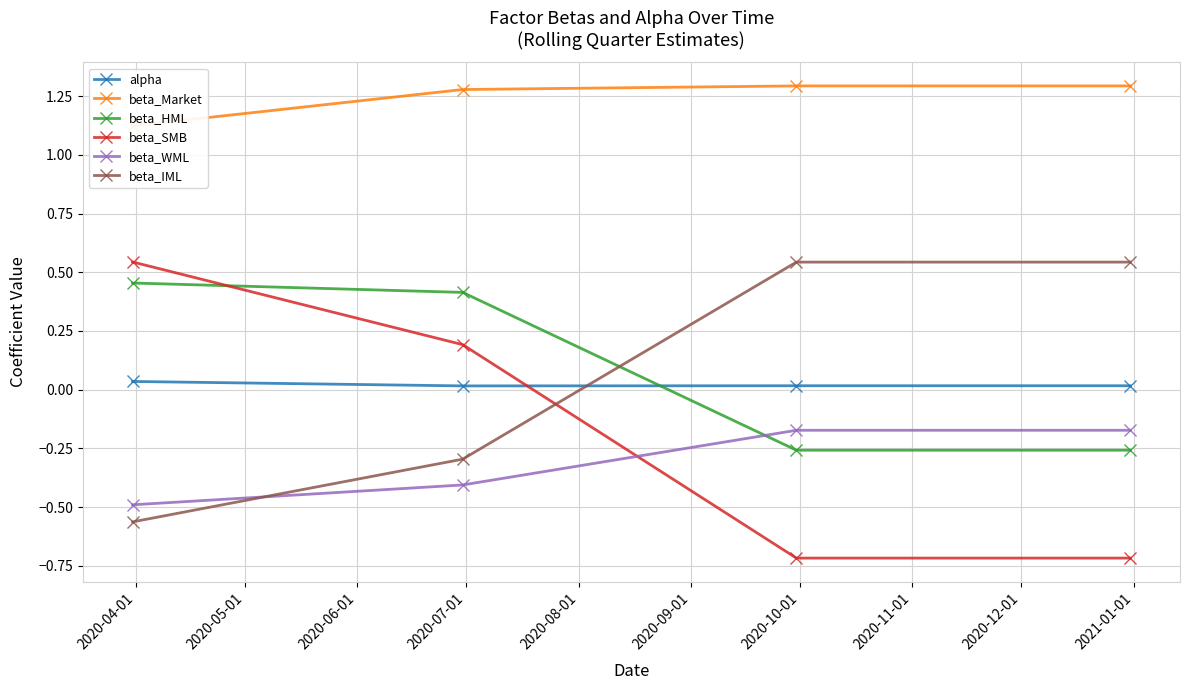

At how many categories does at least one series exceed 0?

4